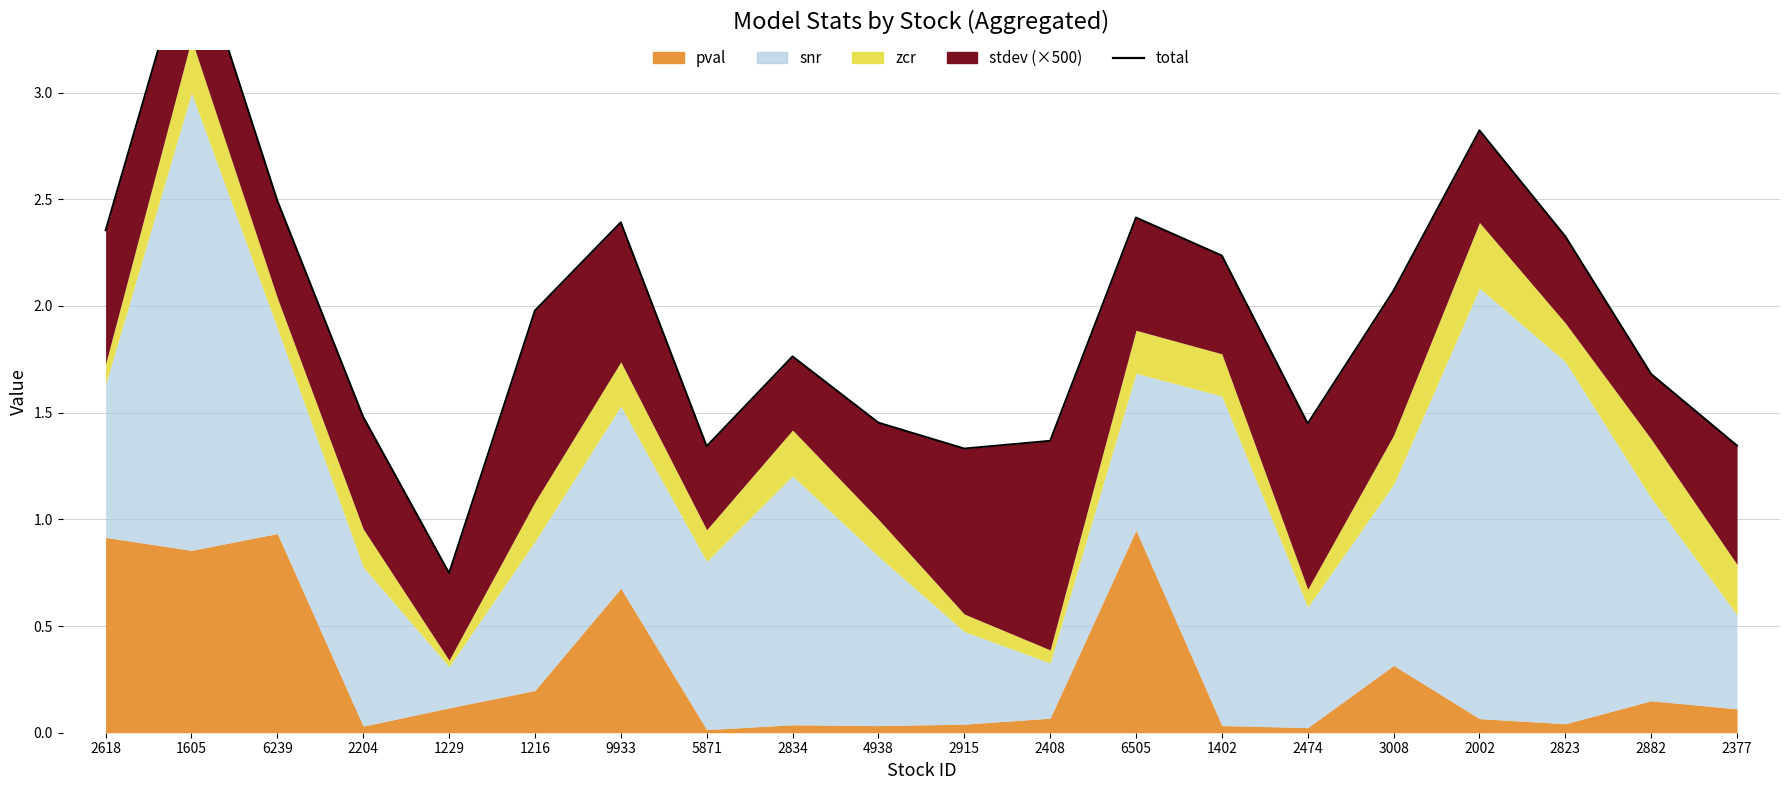

Is it true that the value at 2823 is 2.3?

True